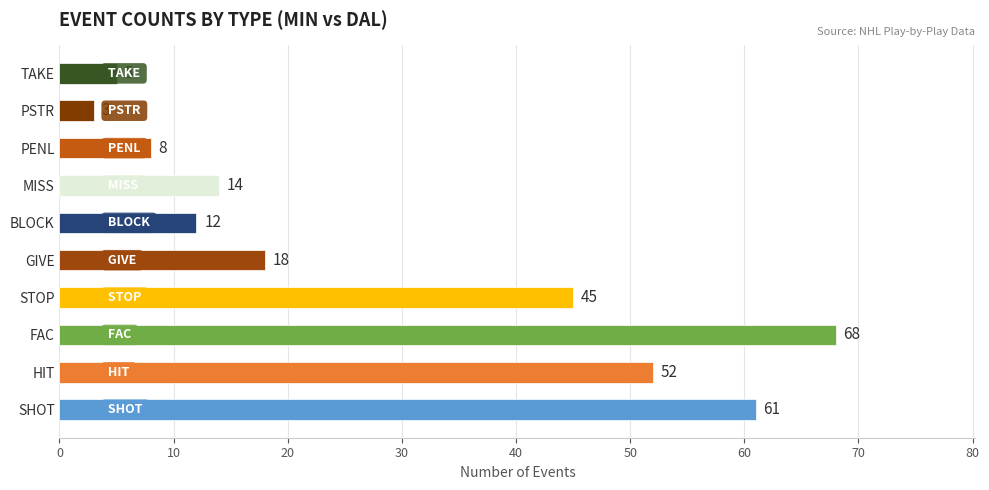

What is the difference between the maximum and minimum values?

65